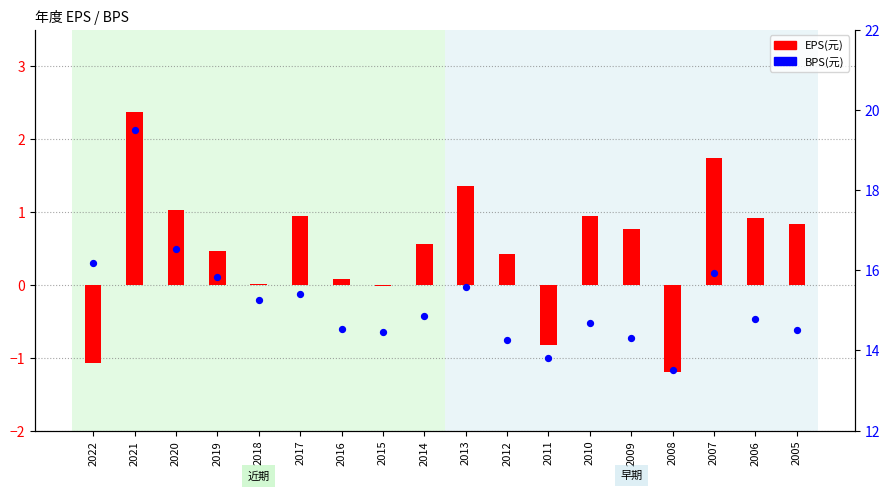

At how many categories does at least one series exceed 9?

18